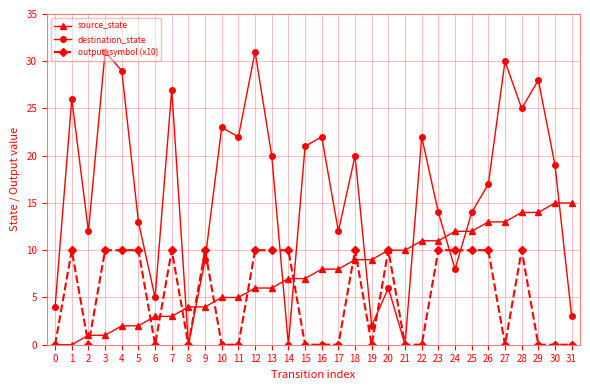

At 24, list the series in order from smallest to largest.

destination_state, output_symbol (x10), source_state